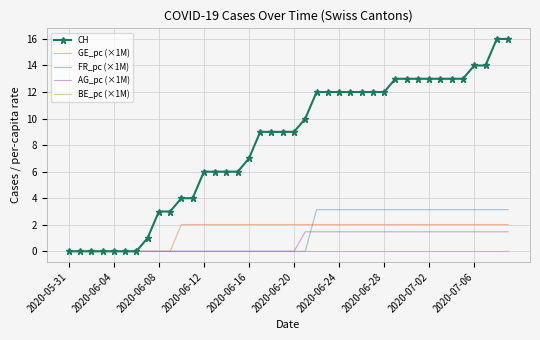

Which series has the widest spread of values?

CH